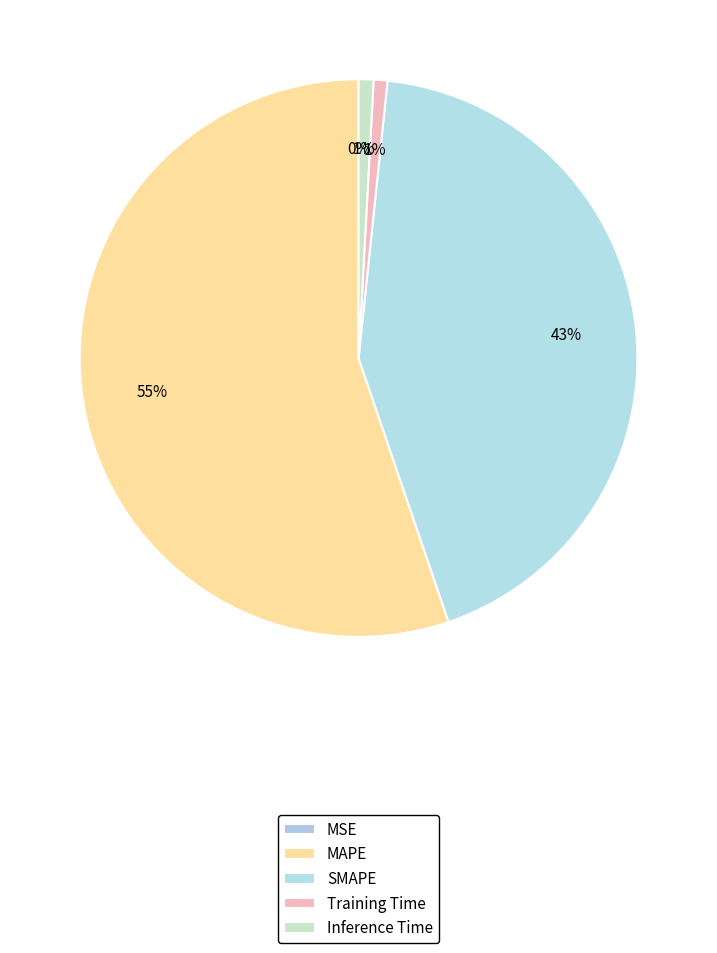

What is the majority slice?

MAPE